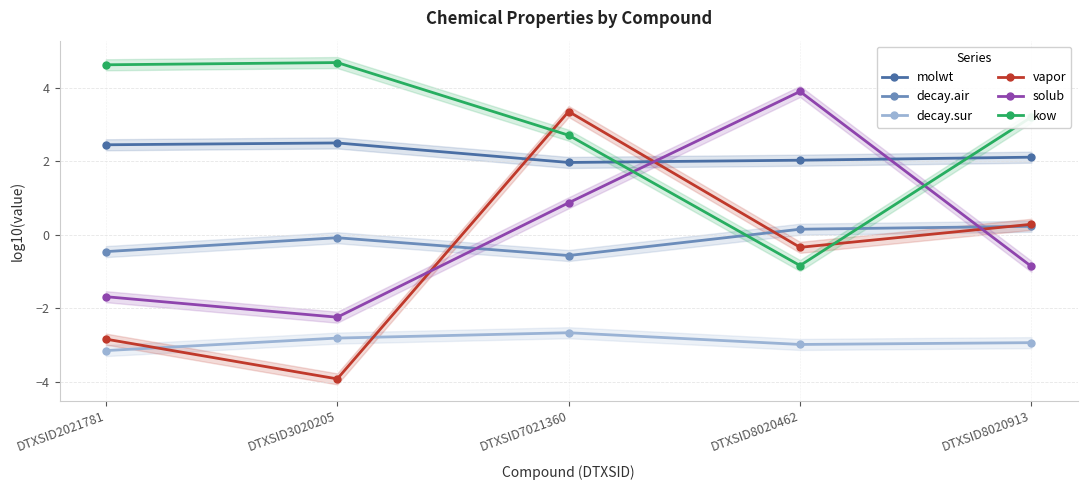

Is the value of molwt at DTXSID3020205 greater than the value of decay.sur at DTXSID3020205?

Yes